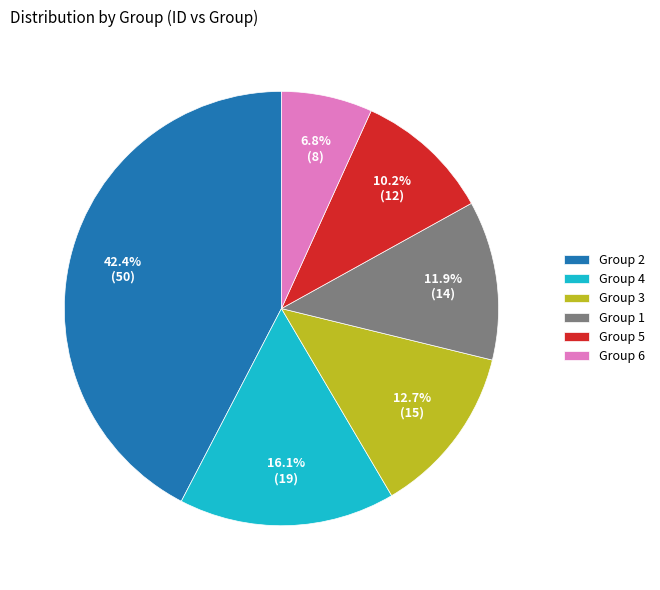

Does Group 5 account for over 50% of the chart?

No